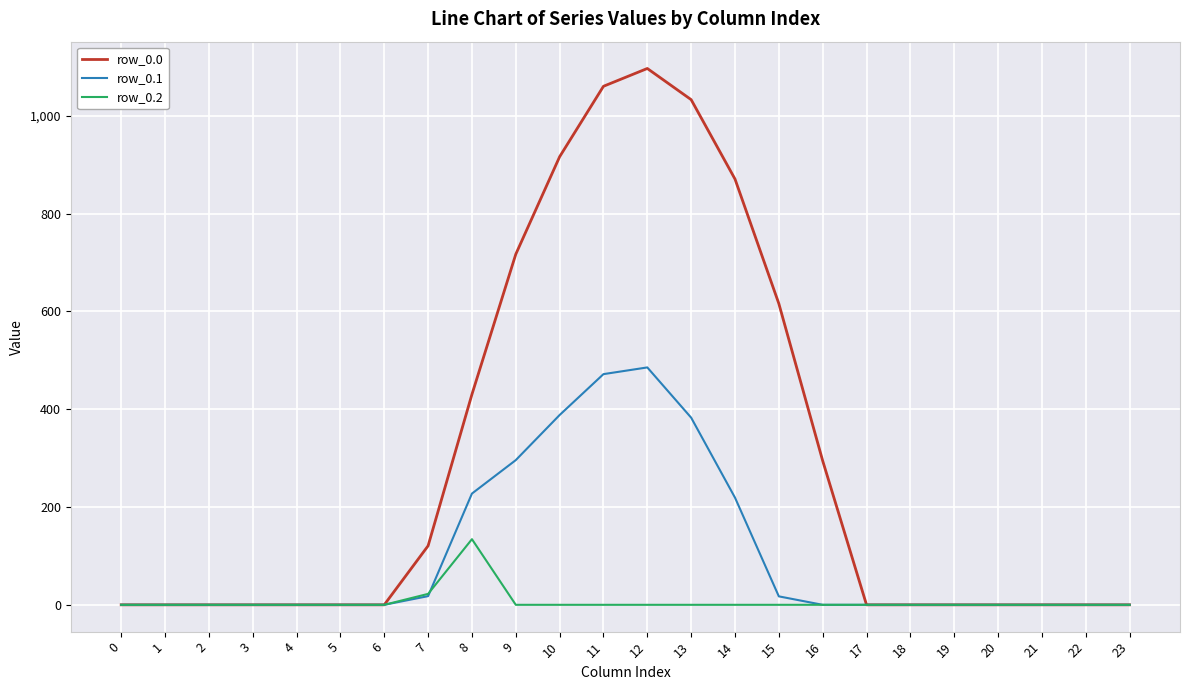

At which label is row_0.2 closest to 67?

7